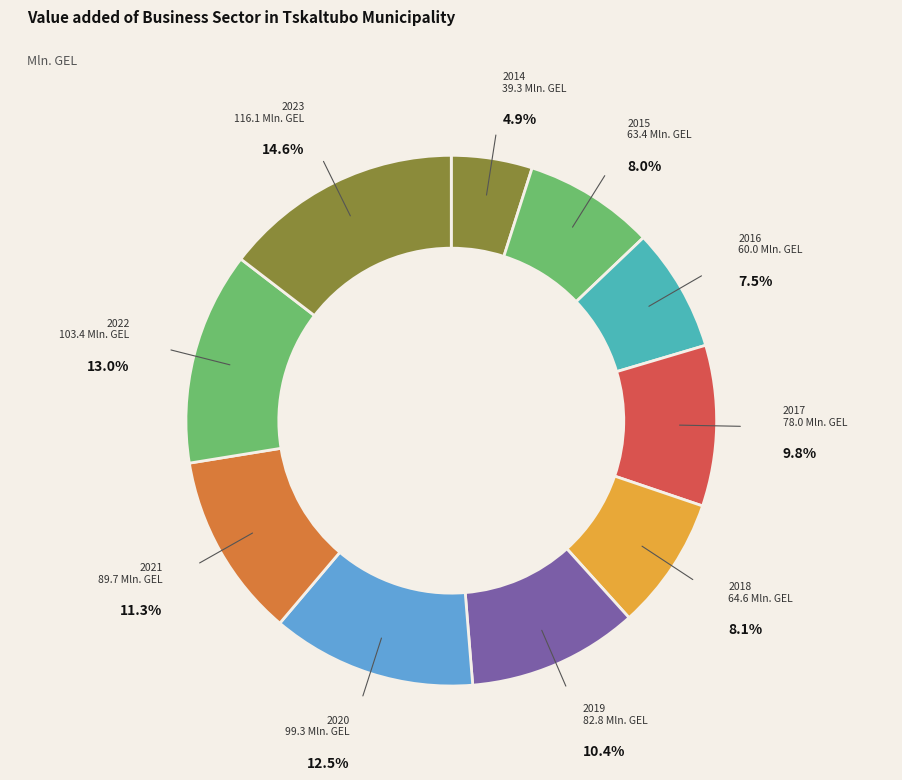

What is the largest slice in the pie chart?

2023